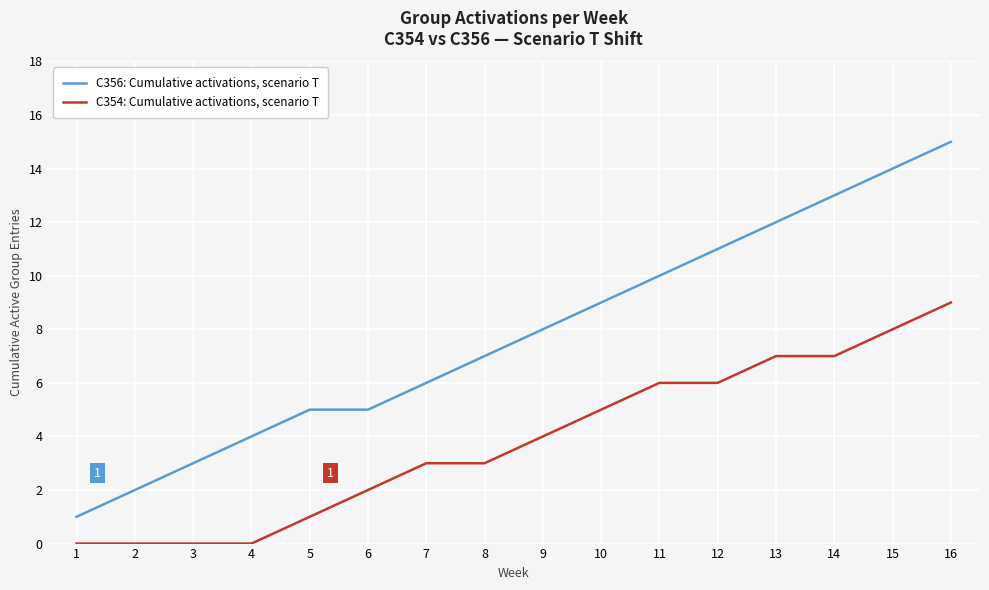

The value of C354: Cumulative activations, scenario T at 11 is 8. True or false?

False